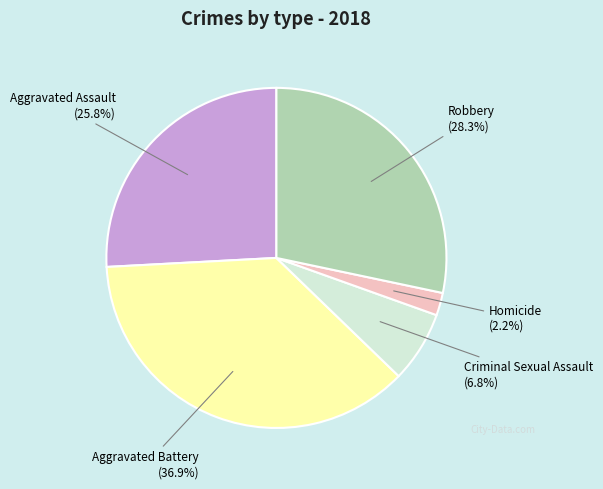

Is there a majority slice in this chart?

No